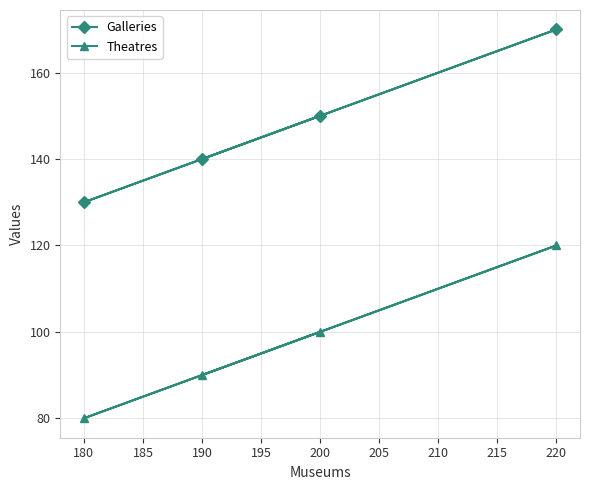

What is the value of the Galleries point at the 1st from the left?

130